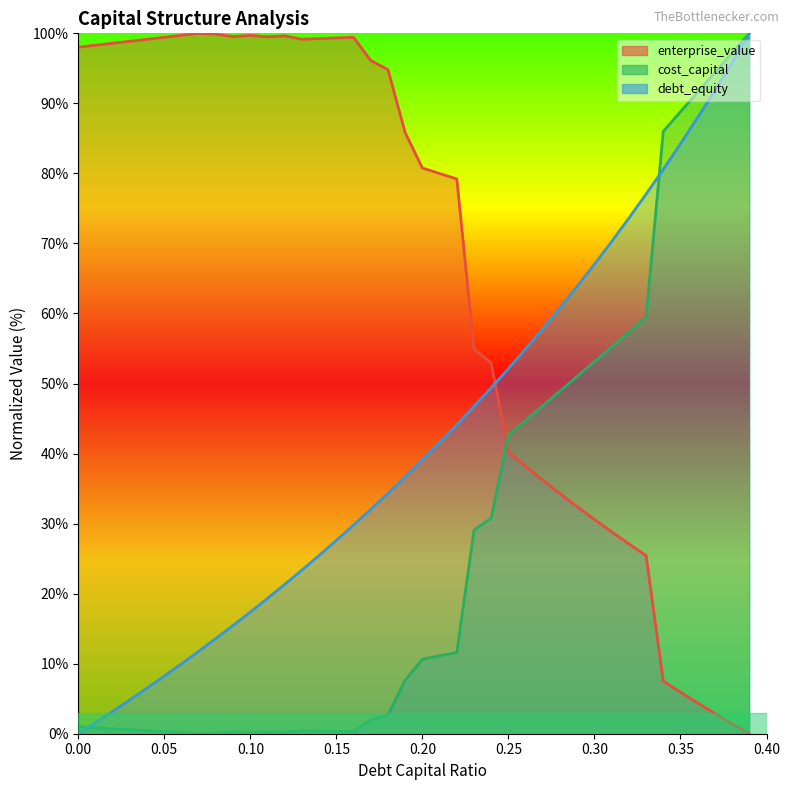

At which category does enterprise_value reach its first local valley?

0.09